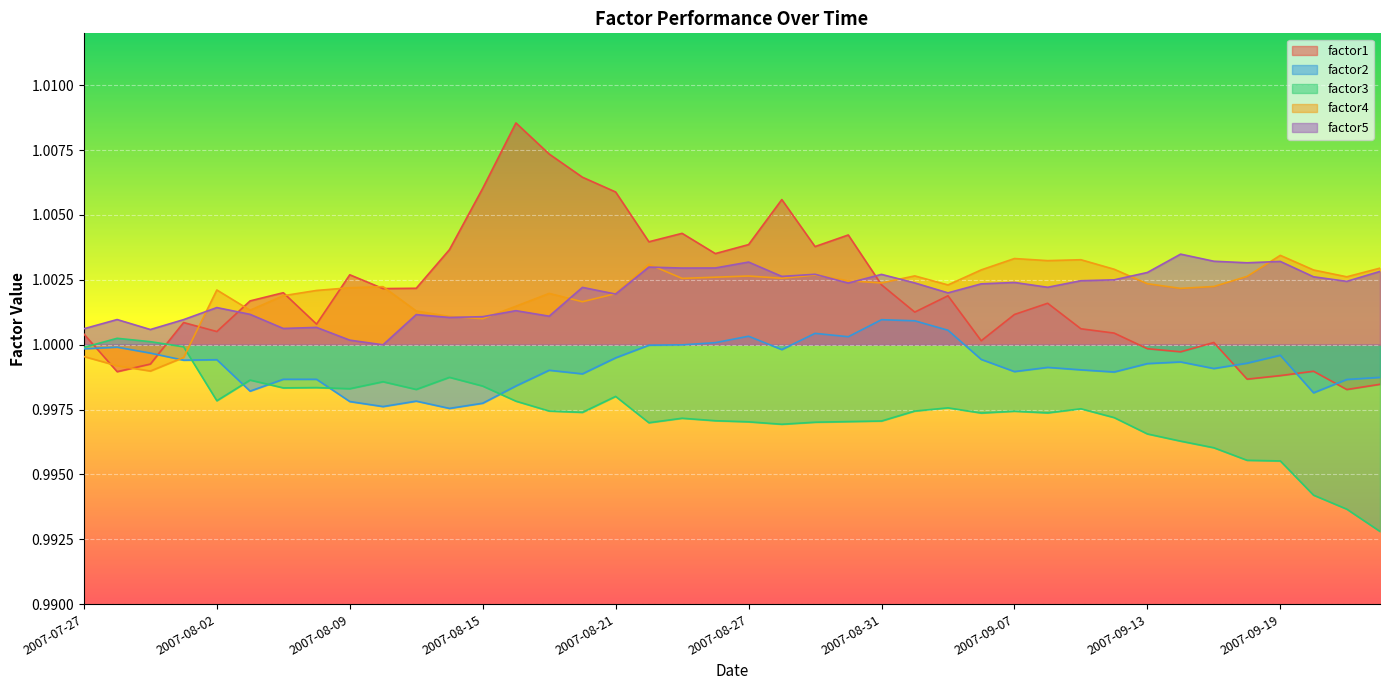

True or false: factor3 and factor4 intersect in this chart.

True